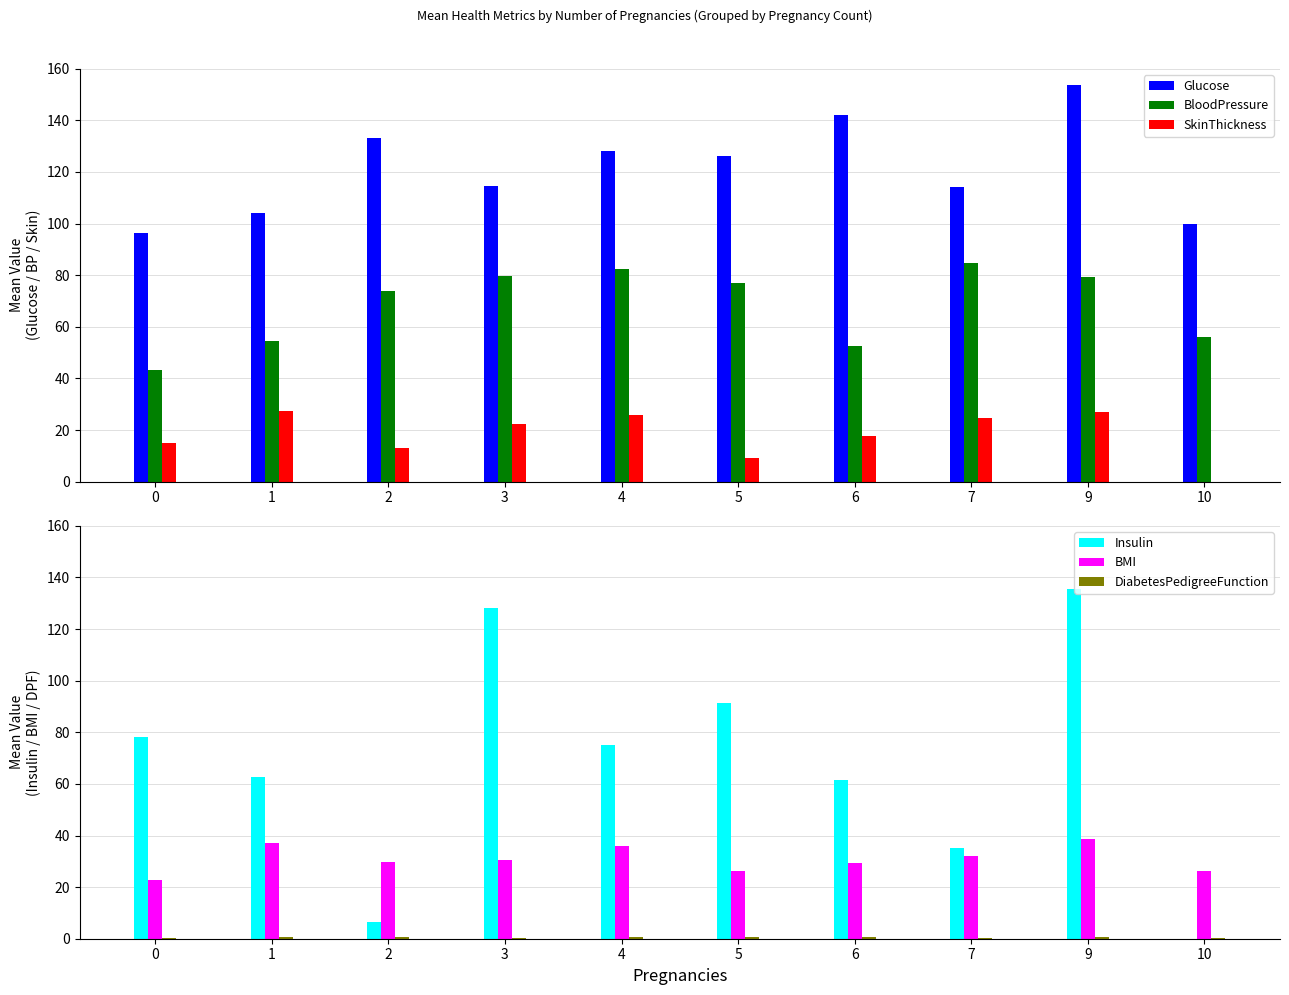

Between 5 and 0, which is larger?

5